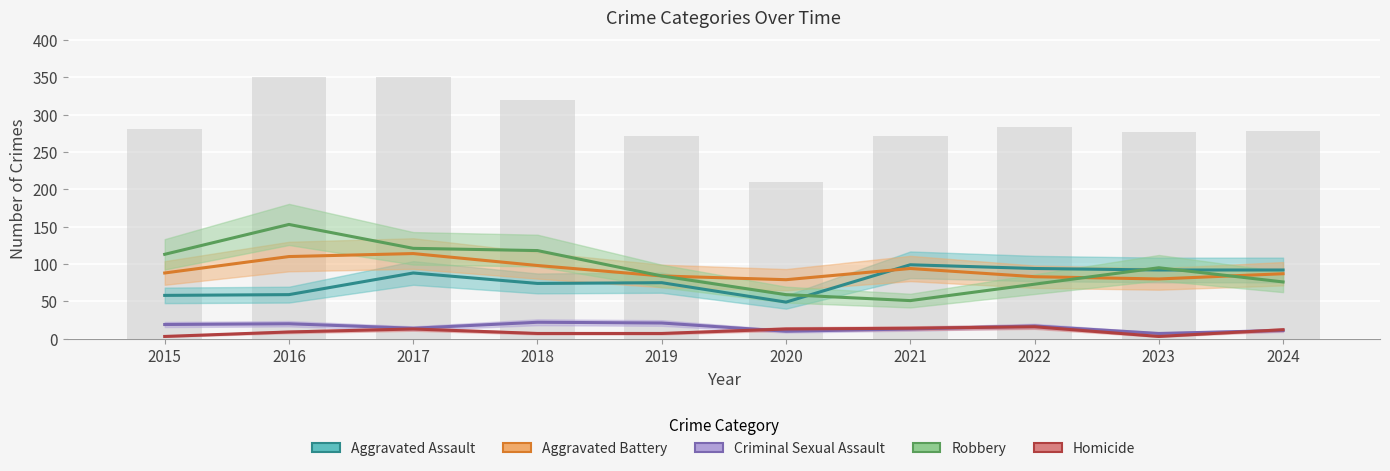

True or false: Aggravated Battery has a value of 57 at 2015.

False